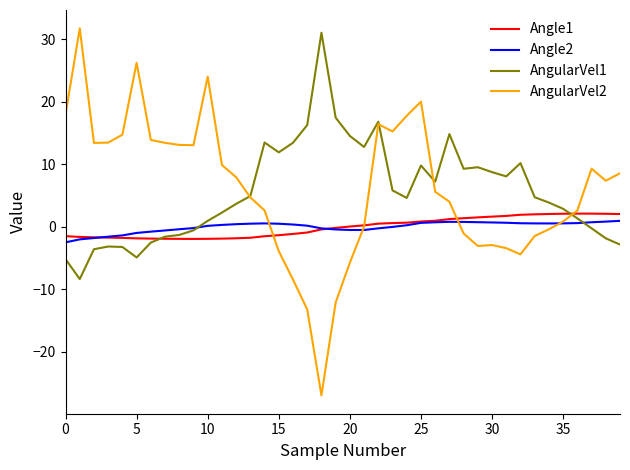

What is the maximum value shown in the chart?

31.7